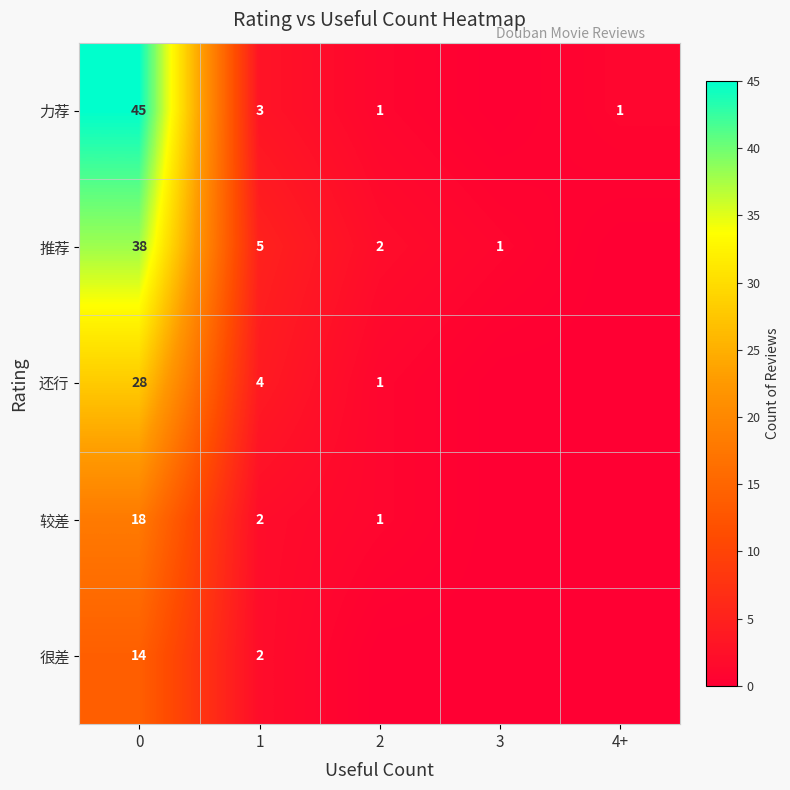

Which series changed the most between 0 and 1?

力荐